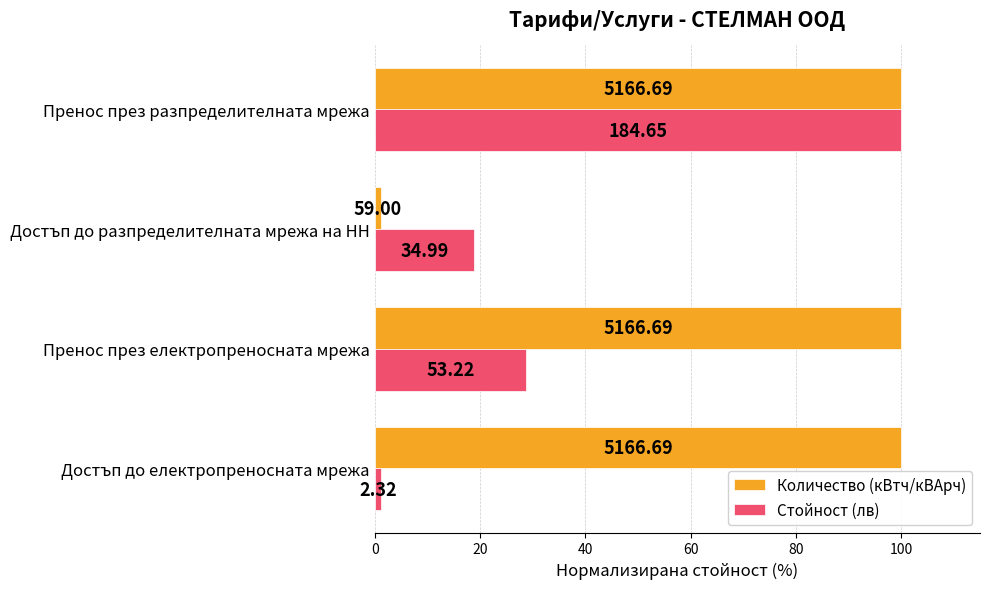

What is the sum of all Стойност (лв) values?

149.0